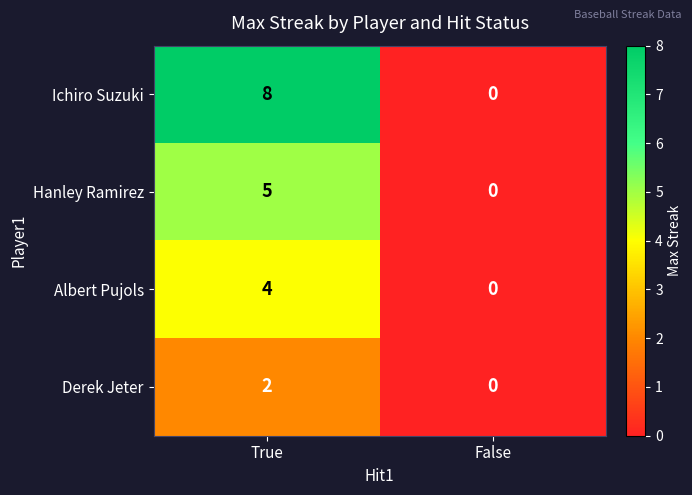

True or false: Derek Jeter has a value of -1 at False.

False